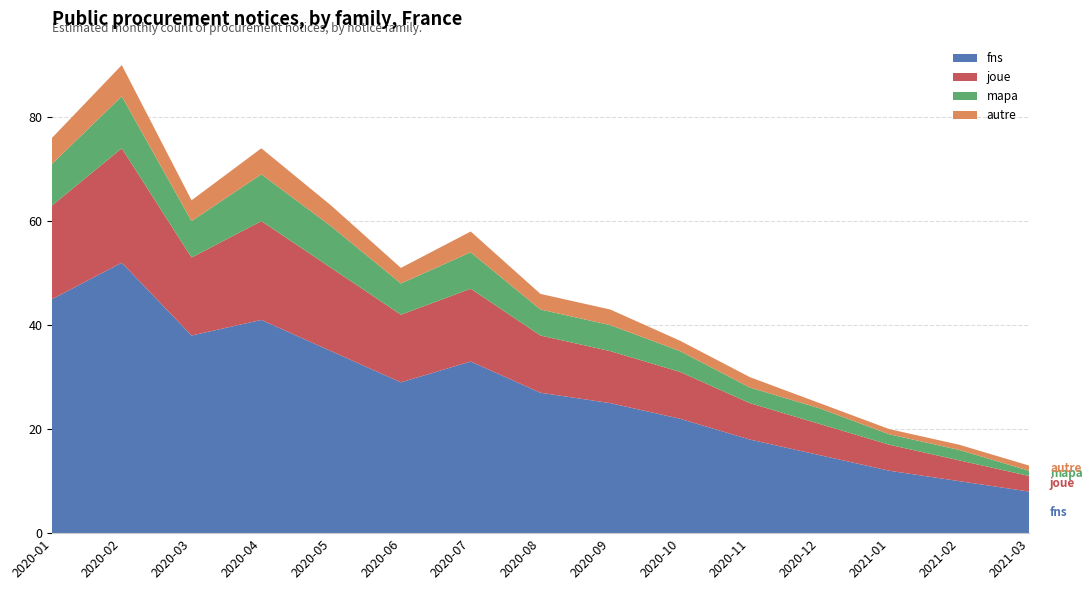

Reading left to right, transcribe all the data shown in this chart.

fns: 2020-01=45	2020-02=52	2020-03=38	2020-04=41	2020-05=35	2020-06=29	2020-07=33	2020-08=27	2020-09=25	2020-10=22	2020-11=18	2020-12=15	2021-01=12	2021-02=10	2021-03=8
joue: 2020-01=18	2020-02=22	2020-03=15	2020-04=19	2020-05=16	2020-06=13	2020-07=14	2020-08=11	2020-09=10	2020-10=9	2020-11=7	2020-12=6	2021-01=5	2021-02=4	2021-03=3
mapa: 2020-01=8	2020-02=10	2020-03=7	2020-04=9	2020-05=8	2020-06=6	2020-07=7	2020-08=5	2020-09=5	2020-10=4	2020-11=3	2020-12=3	2021-01=2	2021-02=2	2021-03=1
autre: 2020-01=5	2020-02=6	2020-03=4	2020-04=5	2020-05=4	2020-06=3	2020-07=4	2020-08=3	2020-09=3	2020-10=2	2020-11=2	2020-12=1	2021-01=1	2021-02=1	2021-03=1